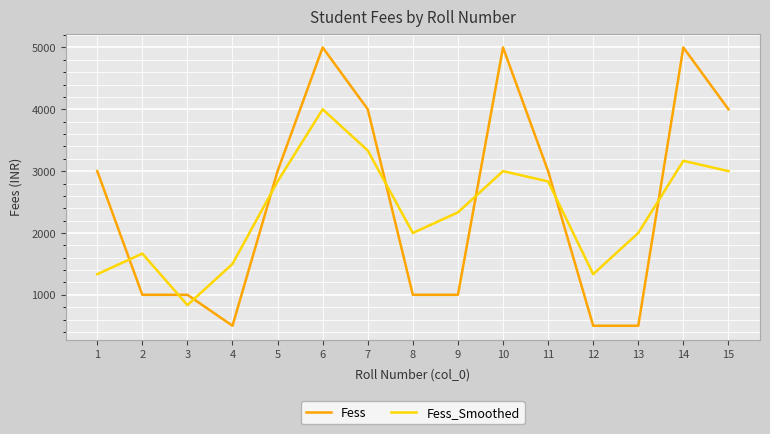

How many times do Fess_Smoothed and Fess cross each other?

8